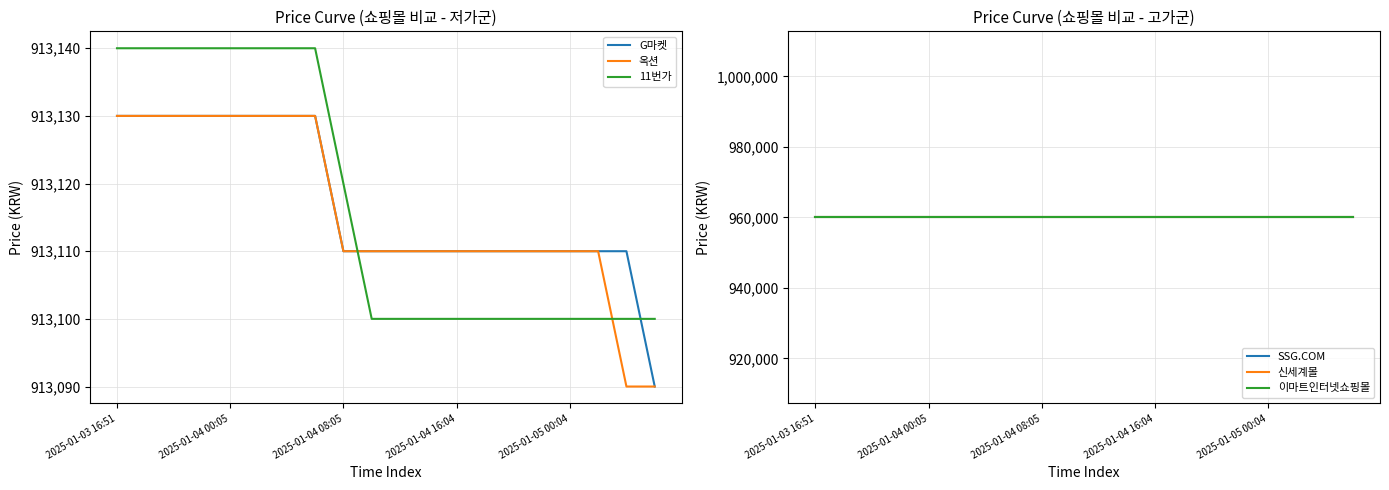

What is the lowest value of the G마켓 series?

913090